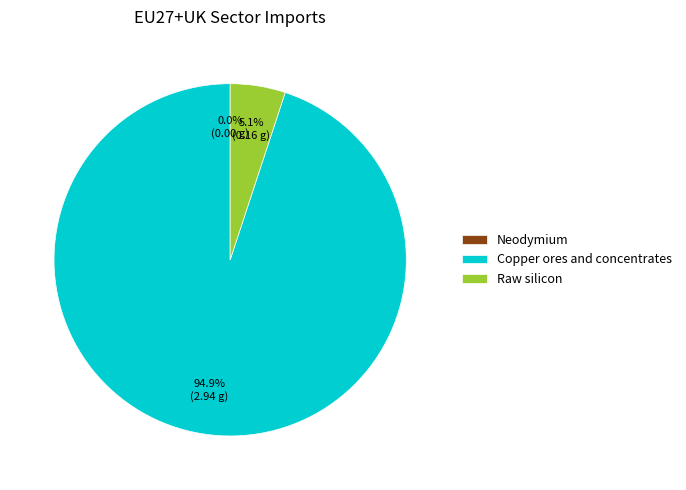

The Raw silicon slice represents 12% of the pie. True or false?

False